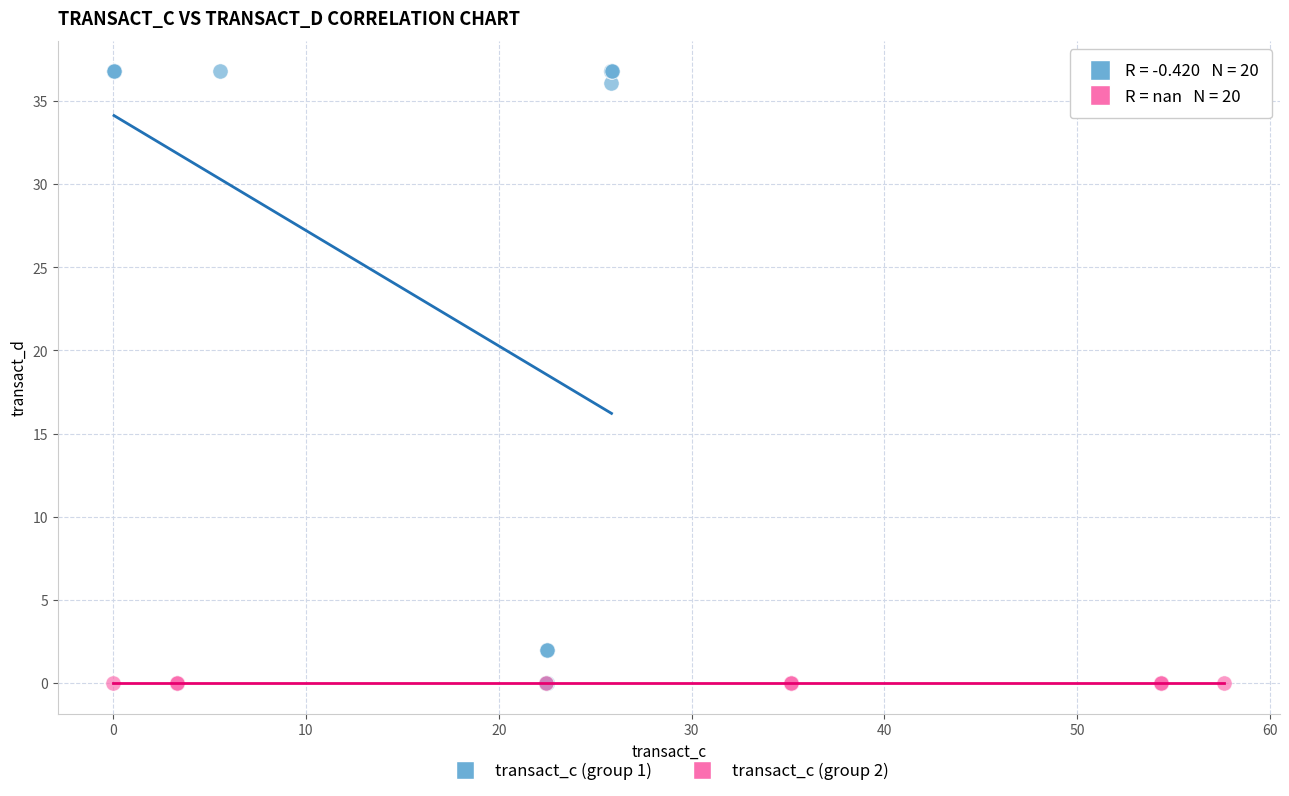

Which series contains the highest Y value?

transact_c (group 1)